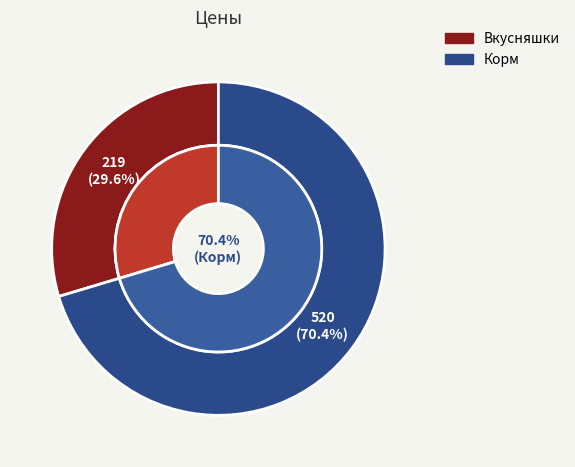

To the nearest percent, what is the difference between the Корм and Вкусняшки slice percentages?

41%